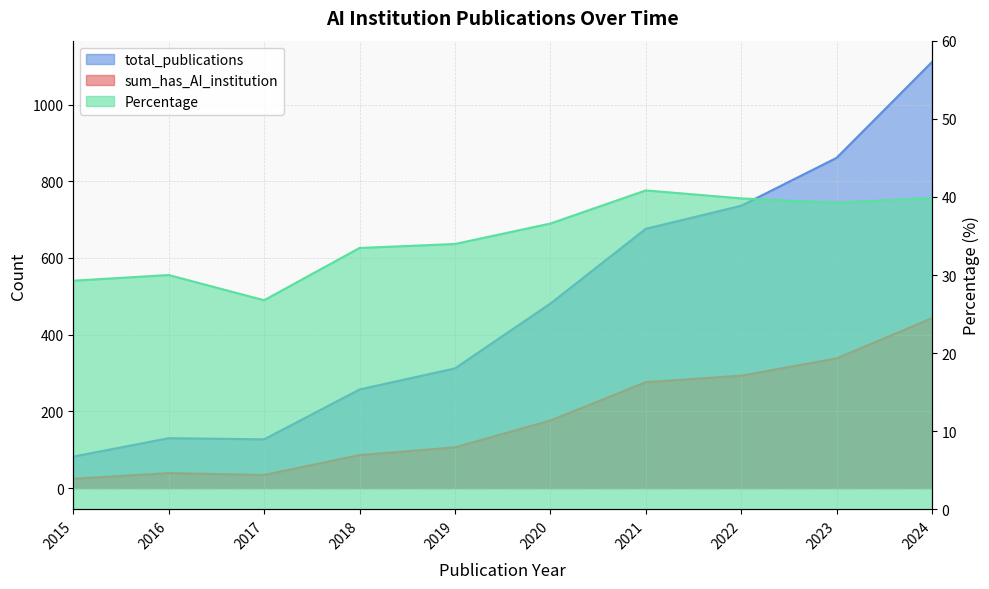

Reading left to right, transcribe all the data shown in this chart.

sum_has_AI_institution: 24.0	39.0	34.0	86.0	106.0	176.0	276.0	293.0	338.0	443.0
total_publications: 82.0	130.0	127.0	257.0	312.0	481.0	676.0	736.0	861.0	1111.0
Percentage: 29.3	30.0	26.8	33.5	34.0	36.6	40.8	39.8	39.3	39.9